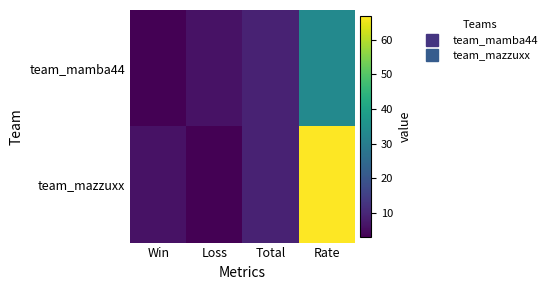

Between Loss and Total, which series saw the biggest shift?

team_mazzuxx